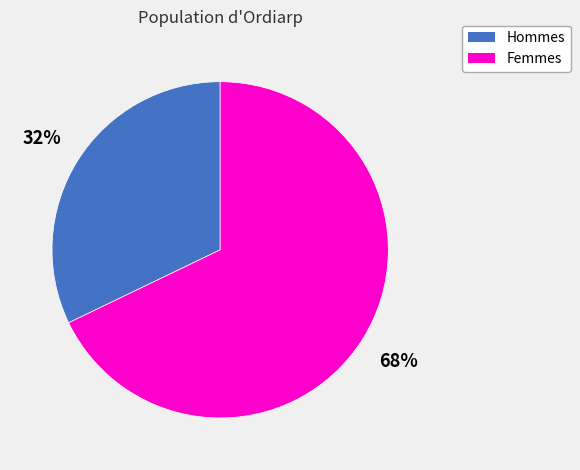

To the nearest percent, what is the difference between the largest and smallest slice percentages?

36%